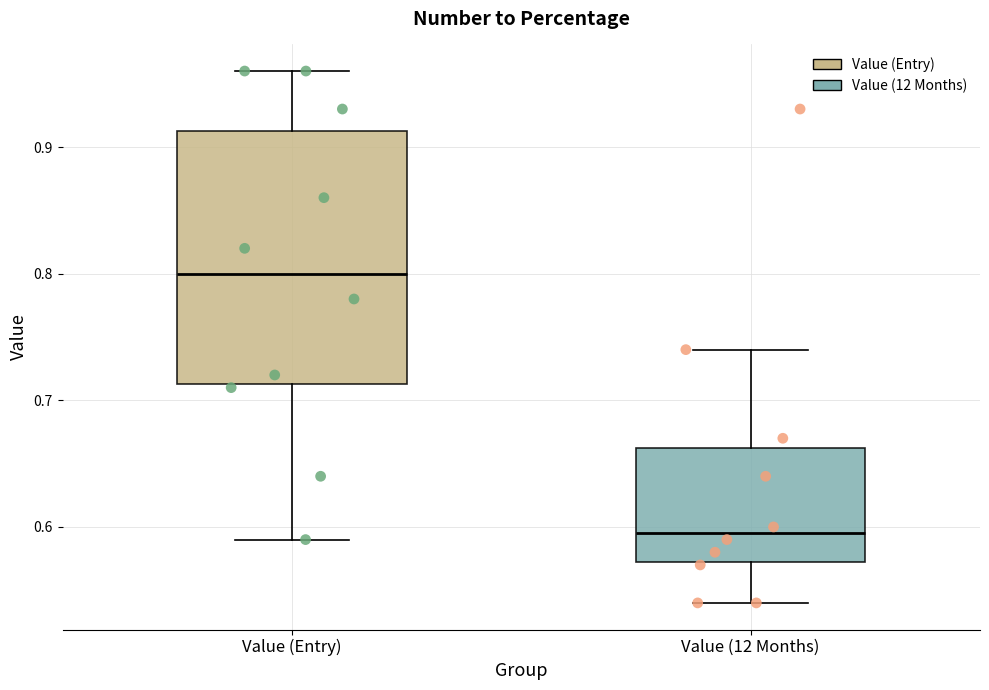

Comparing the boxes themselves (not the whiskers), which one is the tallest?

Value (Entry)